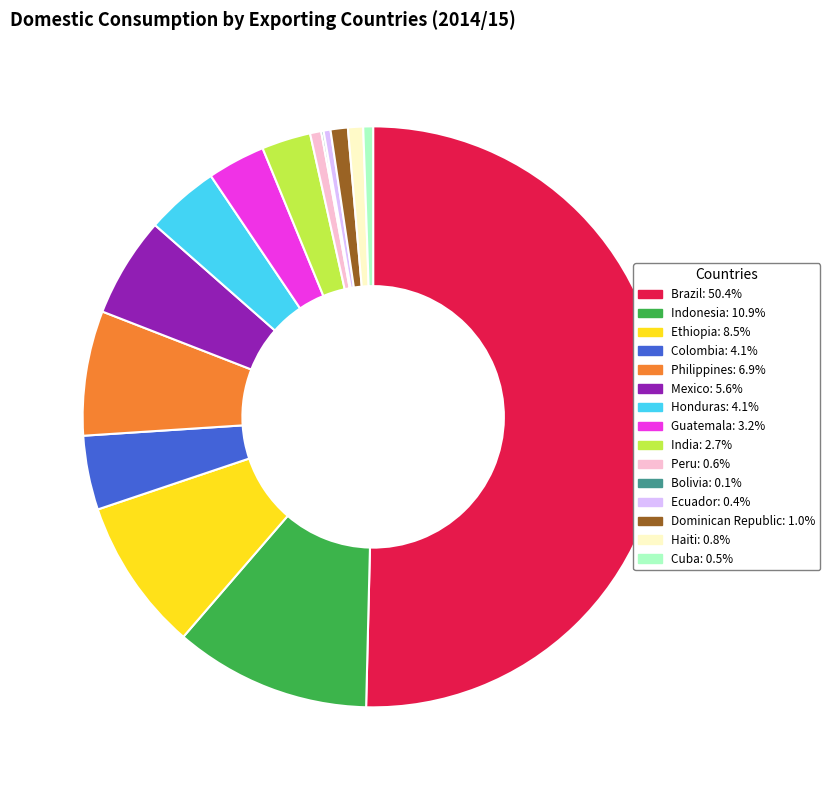

Which slice represents more than half of the pie?

Brazil